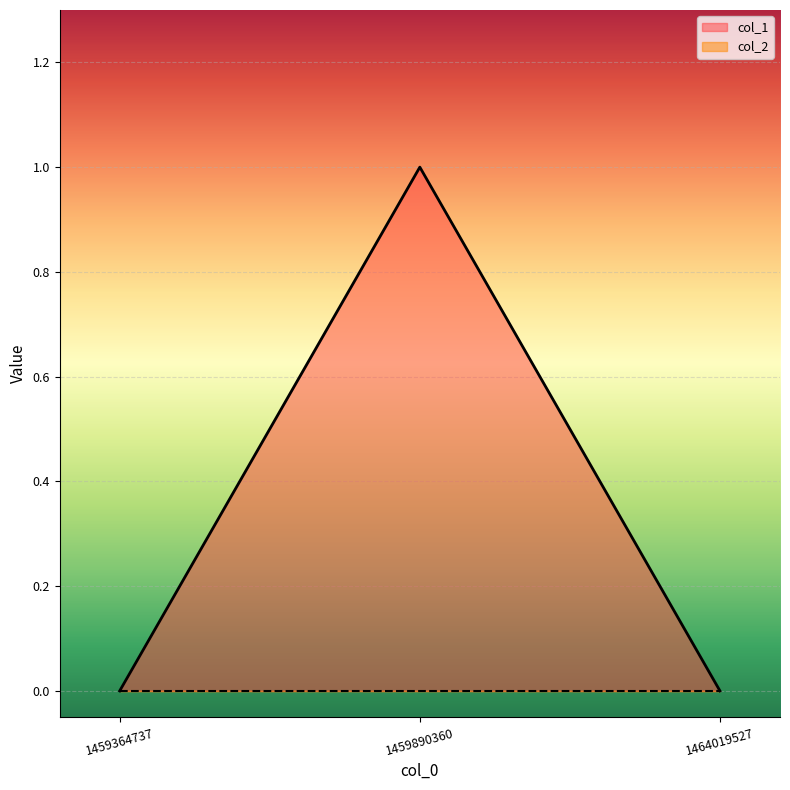

Between 1459890360 and 1464019527, which is larger?

1459890360